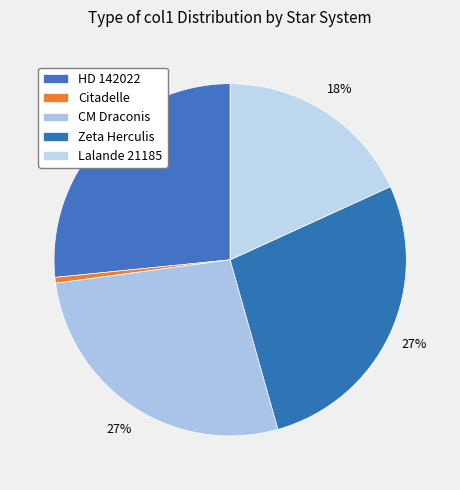

Do Citadelle and CM Draconis together represent more than half of the pie?

No